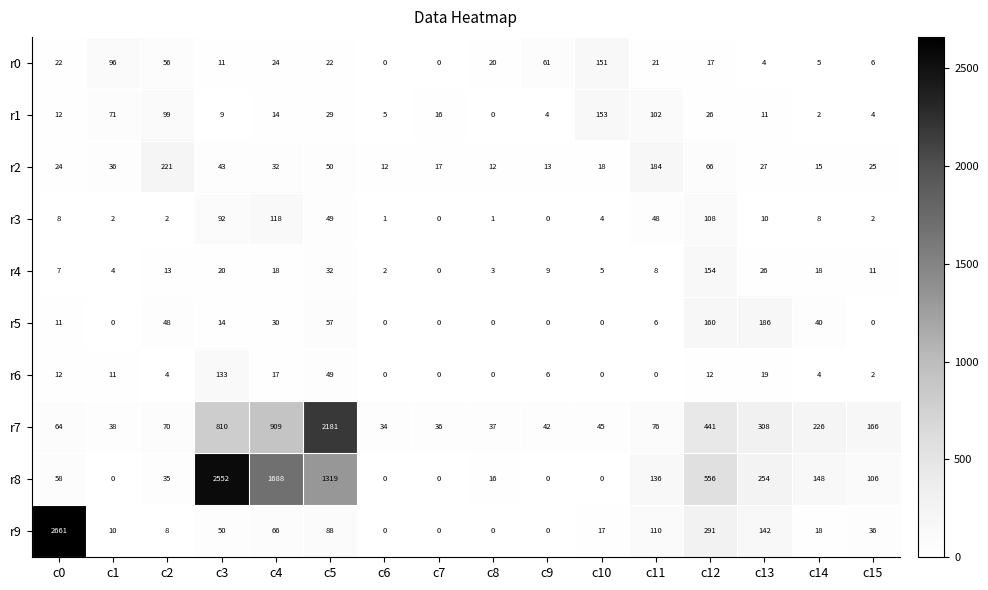

At which label does r6 first exceed 6?

c0